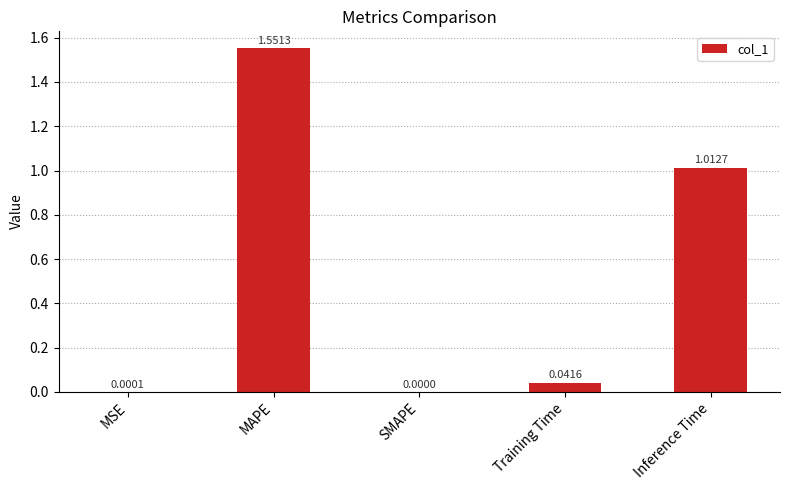

Are the bars horizontal?

No